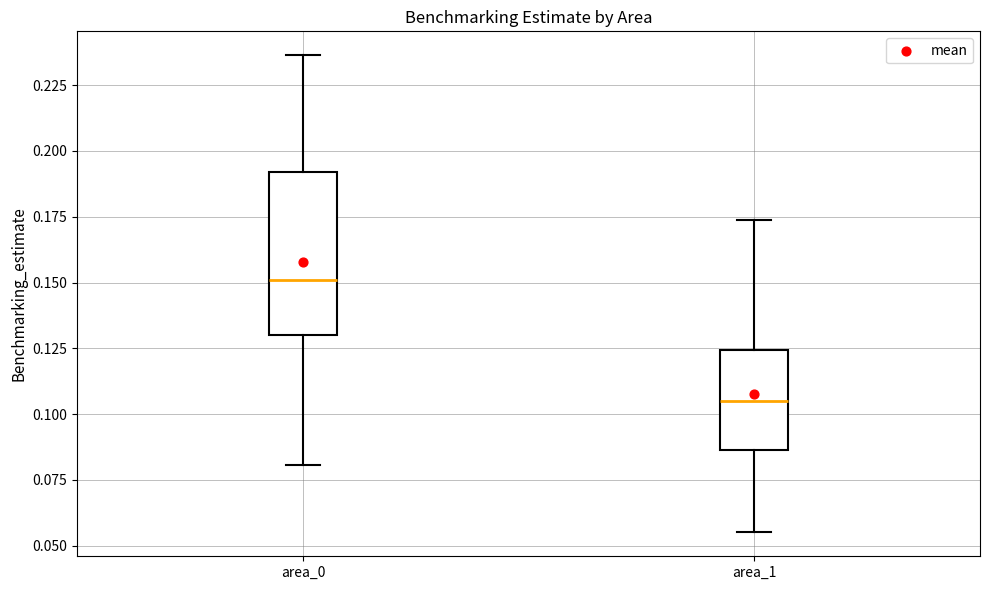

Which box's median line is the lowest?

area_1